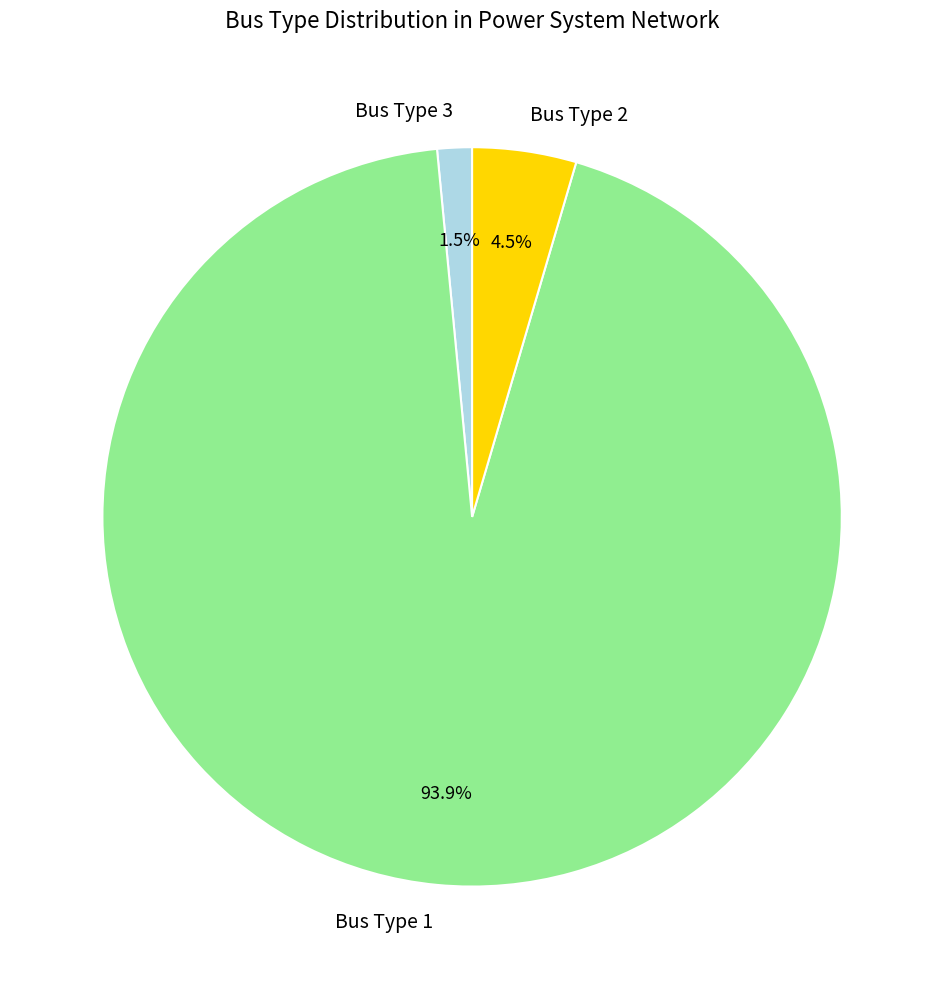

To the nearest percent, what portion does Bus Type 1 represent?

94%